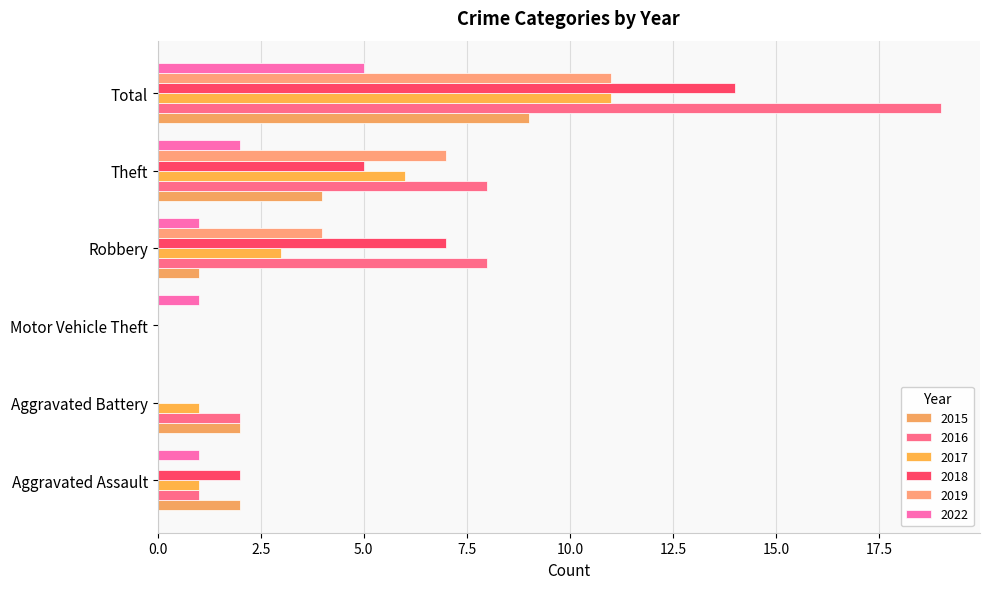

Is the value of 2022 at Aggravated Battery greater than the value of 2017 at Robbery?

No